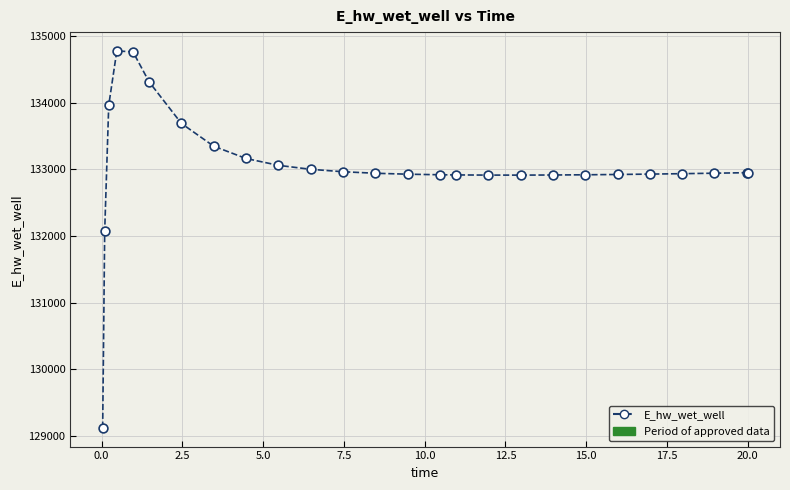

What is the minimum value shown in the chart?

129124.6